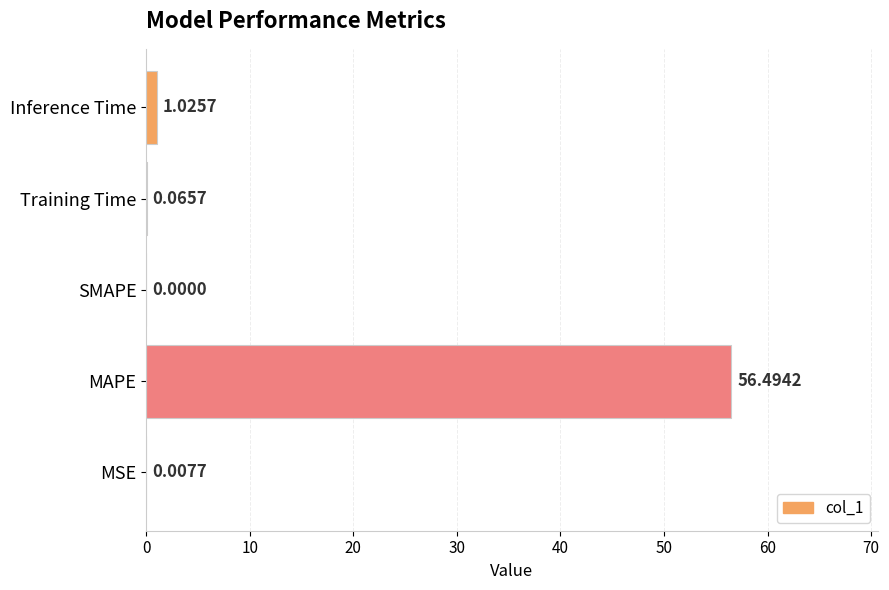

At which category does the chart reach its peak across all series?

MAPE